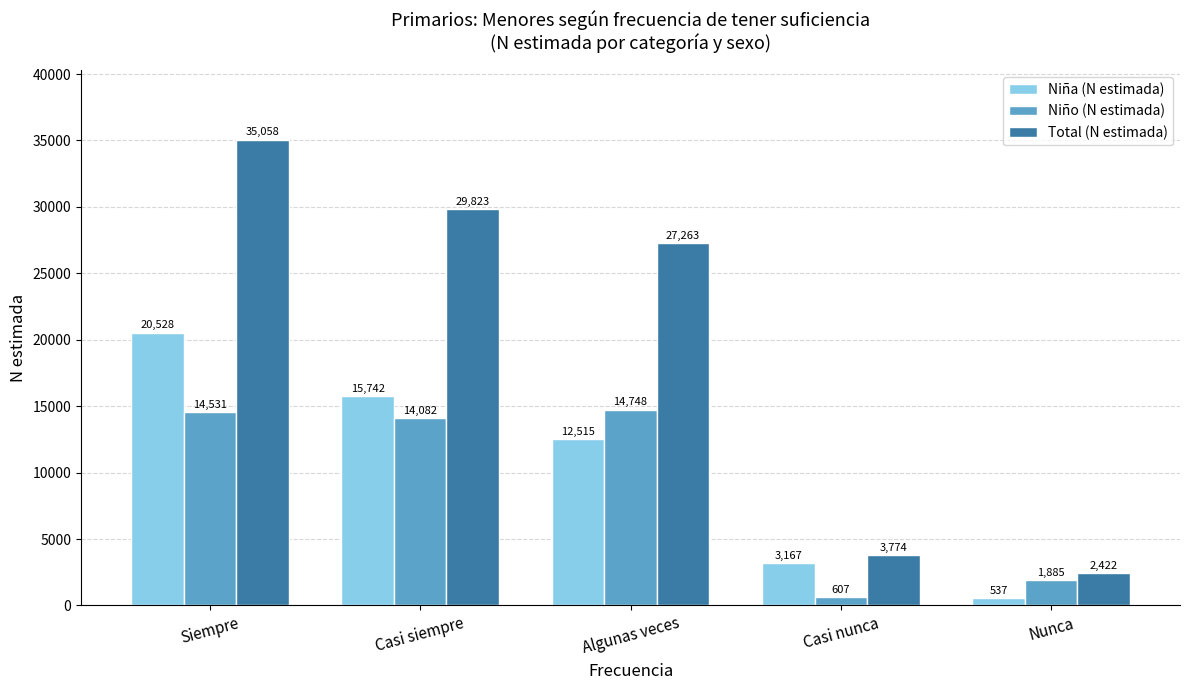

Reading left to right, list all the values displayed in this chart.

Niña (N estimada): Siempre=20528	Casi siempre=15742	Algunas veces=12515	Casi nunca=3167	Nunca=537
Niño (N estimada): Siempre=14531	Casi siempre=14082	Algunas veces=14748	Casi nunca=607	Nunca=1885
Total (N estimada): Siempre=35058	Casi siempre=29823	Algunas veces=27263	Casi nunca=3774	Nunca=2422